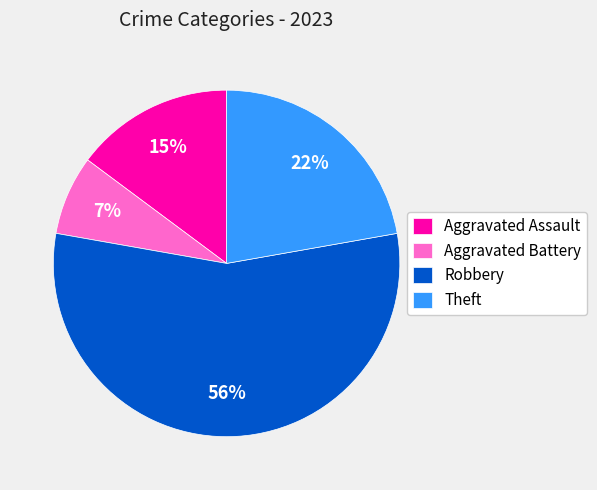

To the nearest percent, what portion does Theft represent?

22%